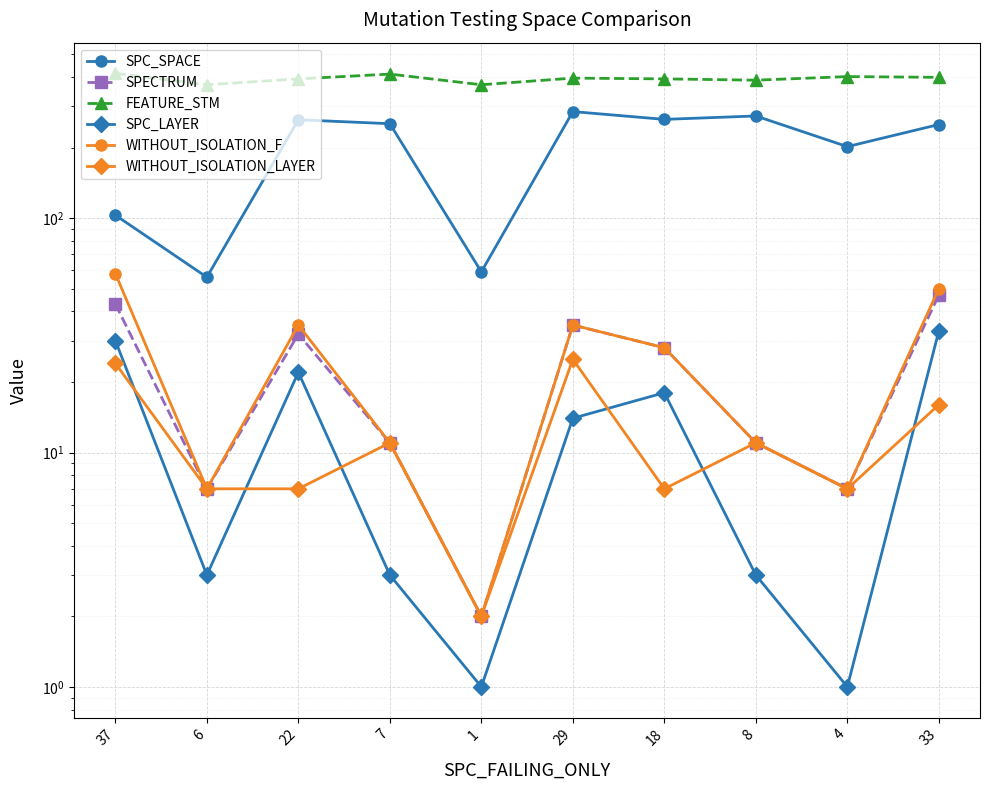

Reading left to right, list all the values displayed in this chart.

SPC_SPACE: 103	56	263	253	59	285	264	273	202	251
SPECTRUM: 43	7	32	11	2	35	28	11	7	47
FEATURE_STM: 415	371	393	412	371	396	393	388	402	399
SPC_LAYER: 30	3	22	3	1	14	18	3	1	33
WITHOUT_ISOLATION_F: 58	7	35	11	2	35	28	11	7	50
WITHOUT_ISOLATION_LAYER: 24	7	7	11	2	25	7	11	7	16